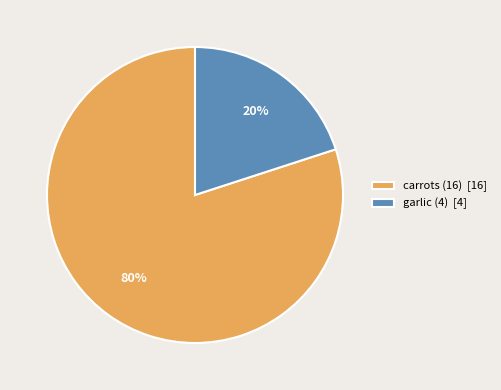

To the nearest percent, what portion does carrots (16) represent?

80%